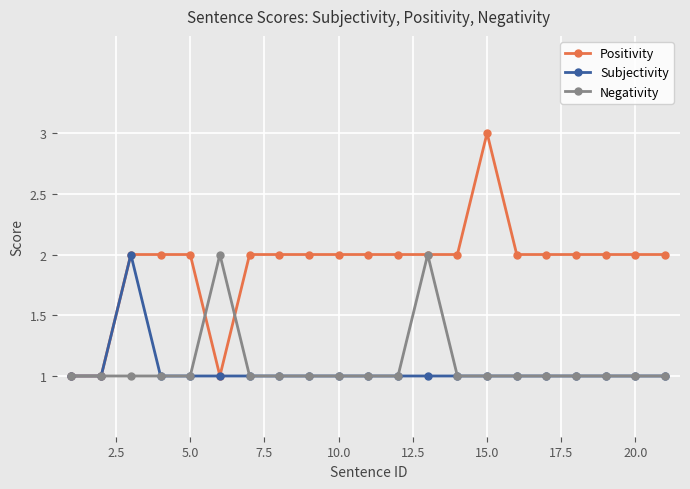

What is the value of the Subjectivity point at the 15th from the left?

1